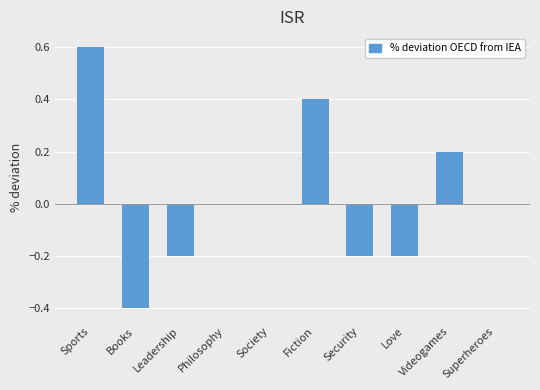

What is the sum of all values?

0.2